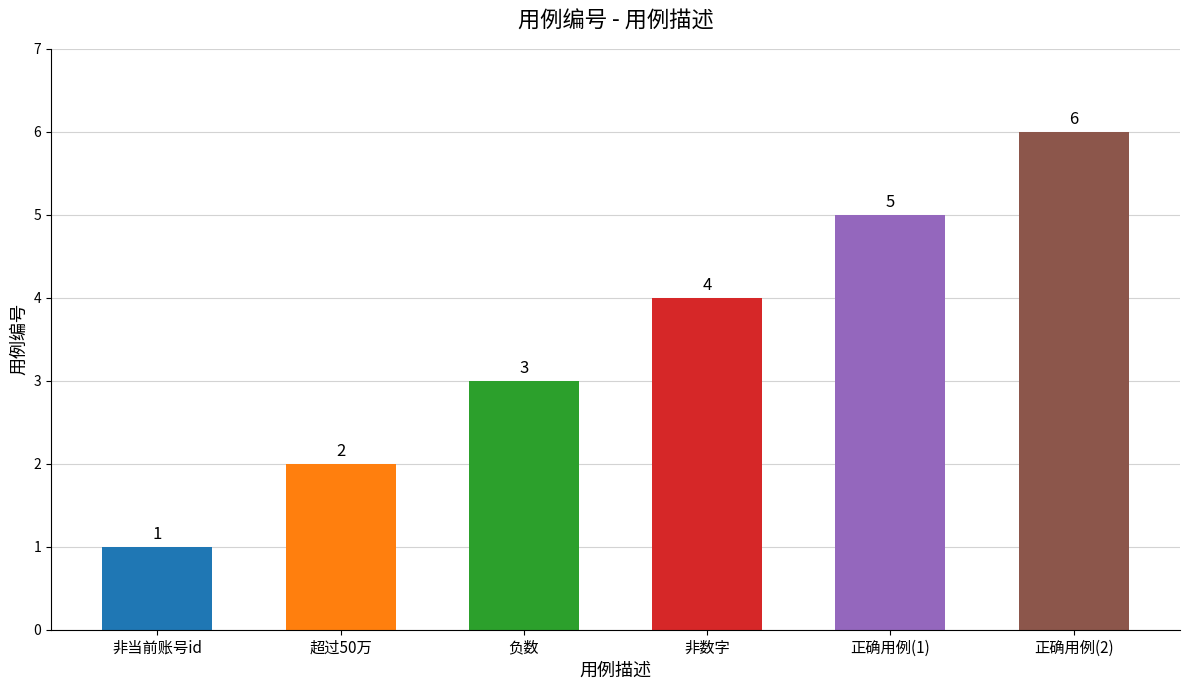

What is the approximate value at 正确用例(2)?

6